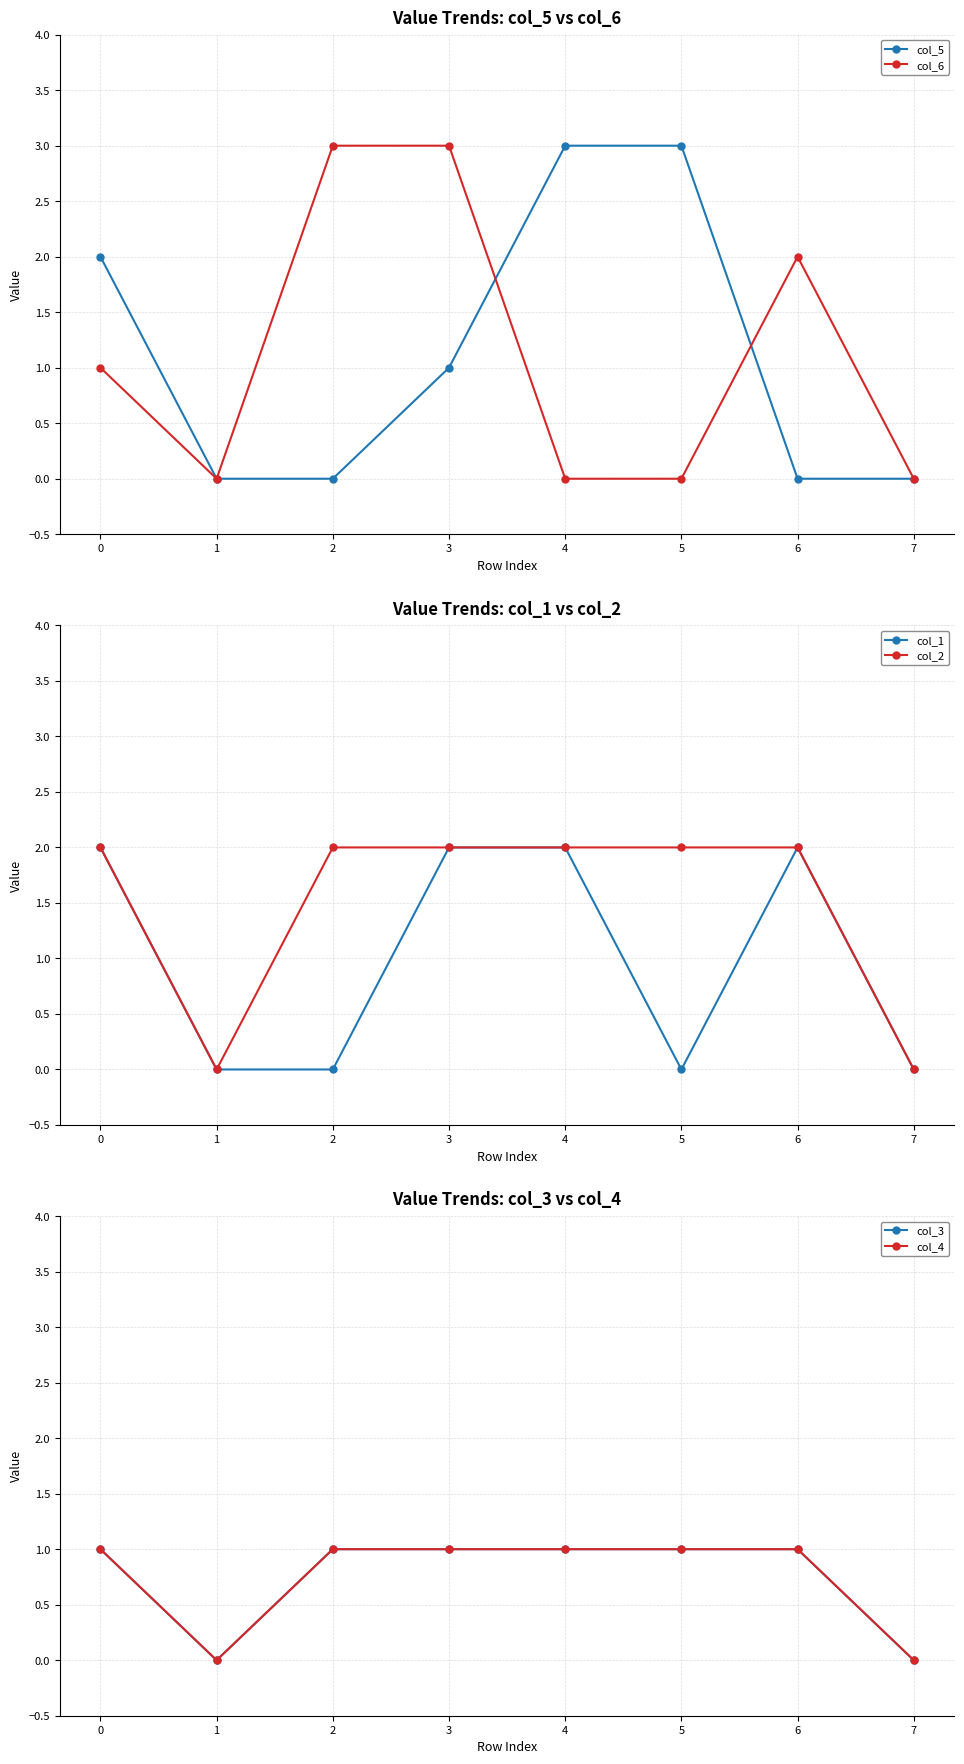

List the series in order of their peak value, highest first.

col_5, col_6, col_1, col_2, col_3, col_4